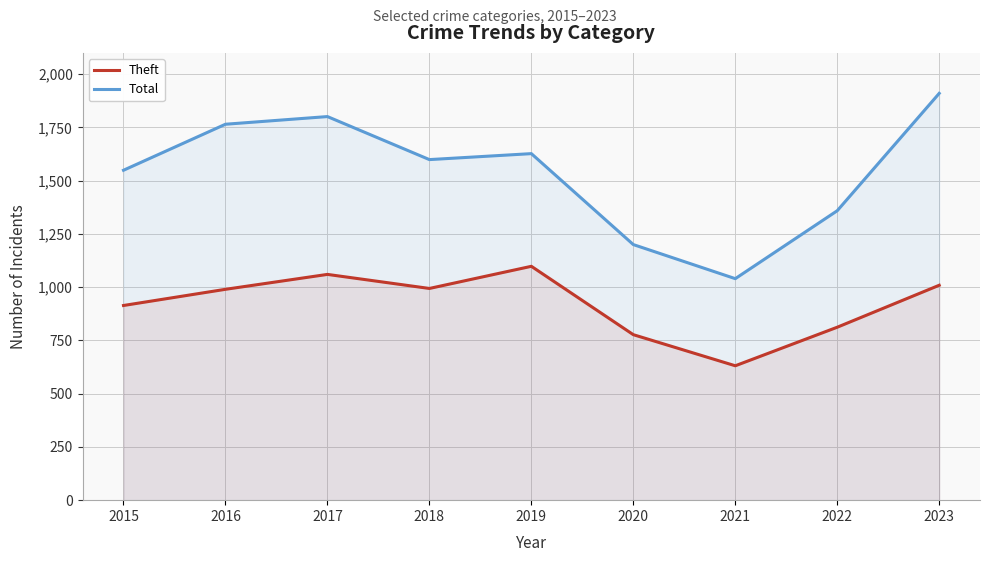

The value of Total at 2023 is 3400. True or false?

False